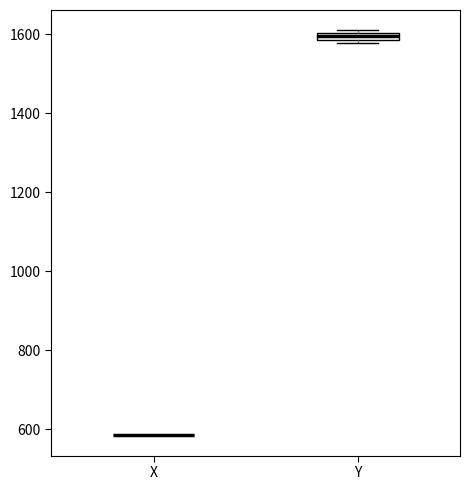

Where is the upper edge of the box for Y on the y-axis? The values are not printed on the chart, so give them approximately, as read against the axis.

1600